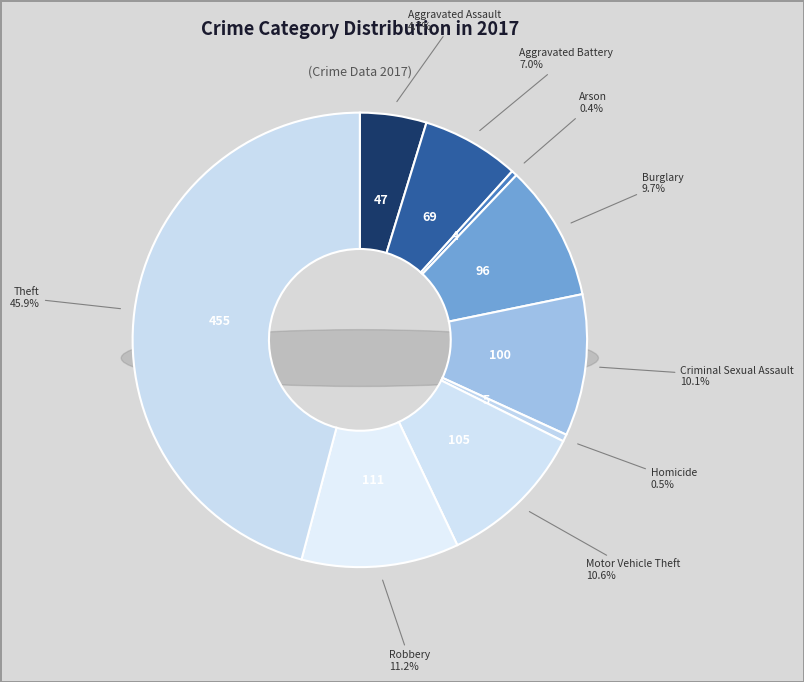

What percentage is the Burglary slice, to the nearest percent?

10%